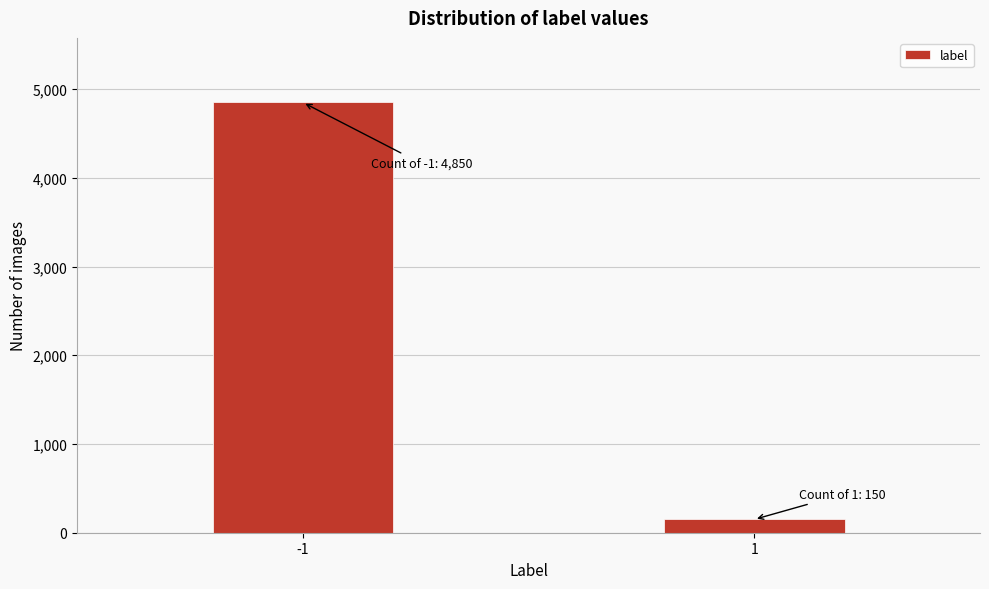

Reading left to right, transcribe all the data shown in this chart.

4850	150